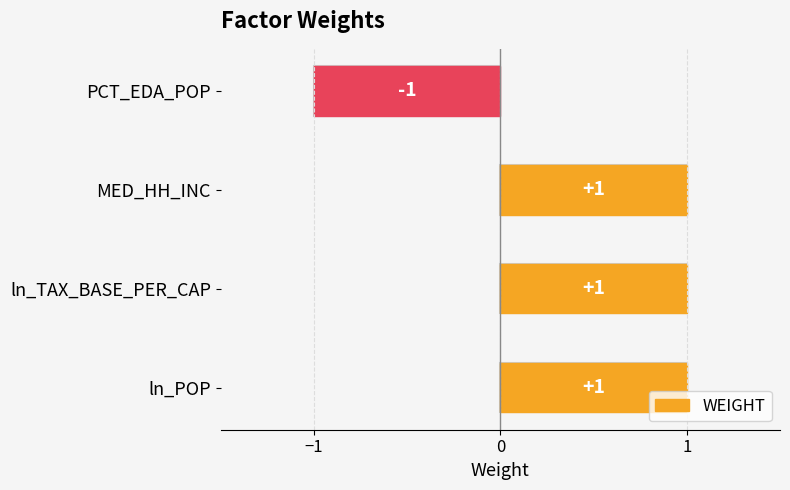

How many negative values are there?

1